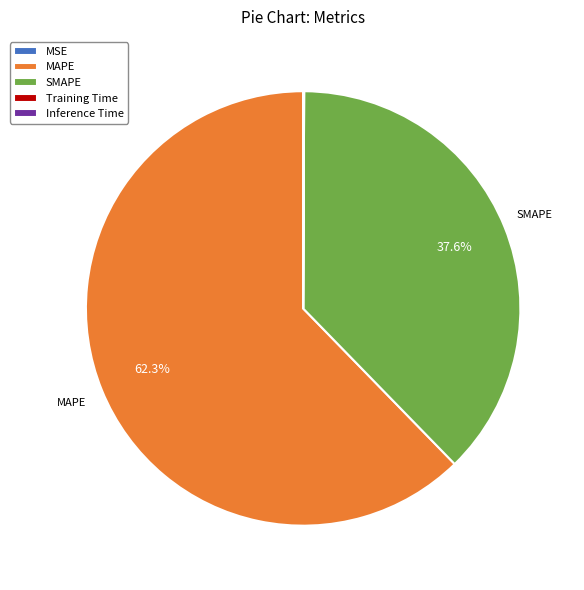

Which category accounts for the majority?

MAPE